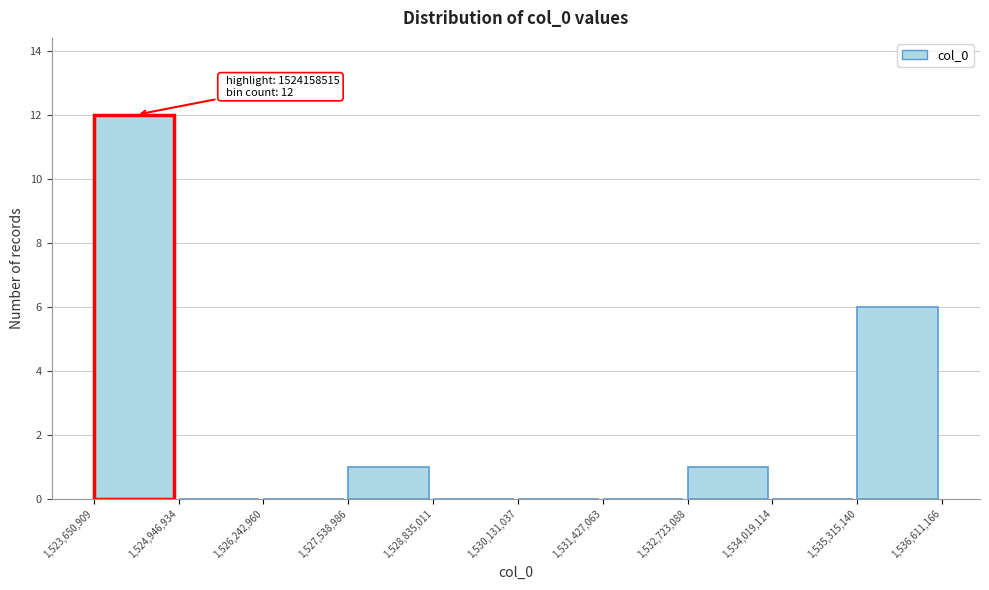

Which range on the x-axis has the tallest bar?

1,523,650,909 to 1,524,946,934